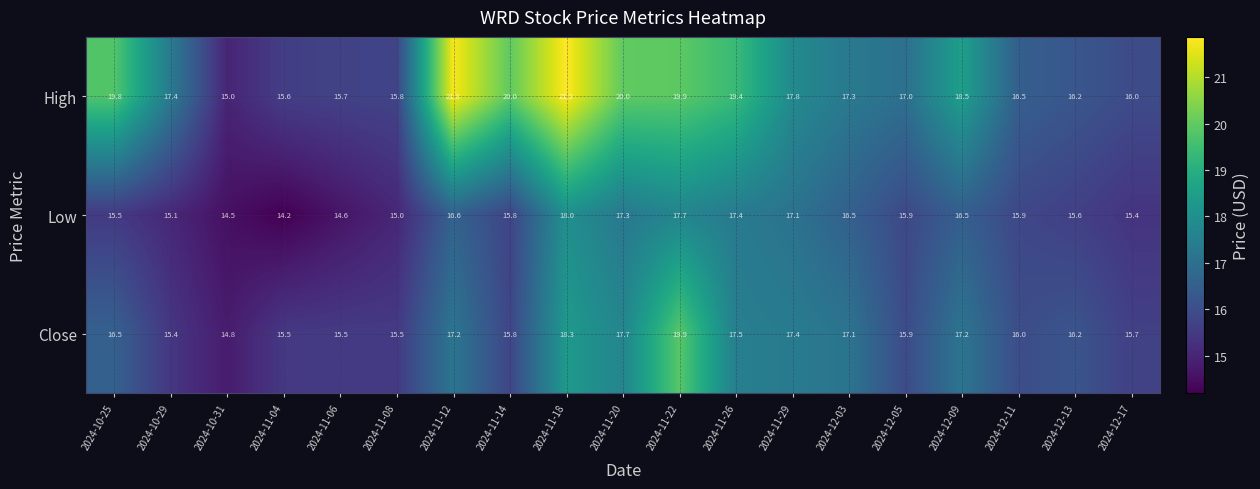

True or false: High has a value of 15.7 at 2024-11-06.

True